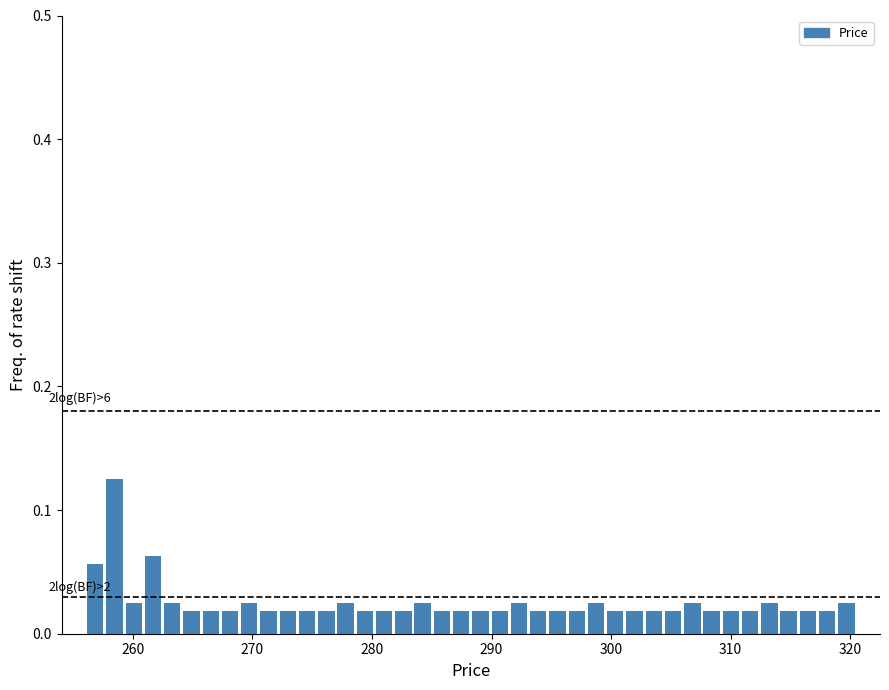

Read against the x-axis, roughly where is the centre of the tallest bar?

258